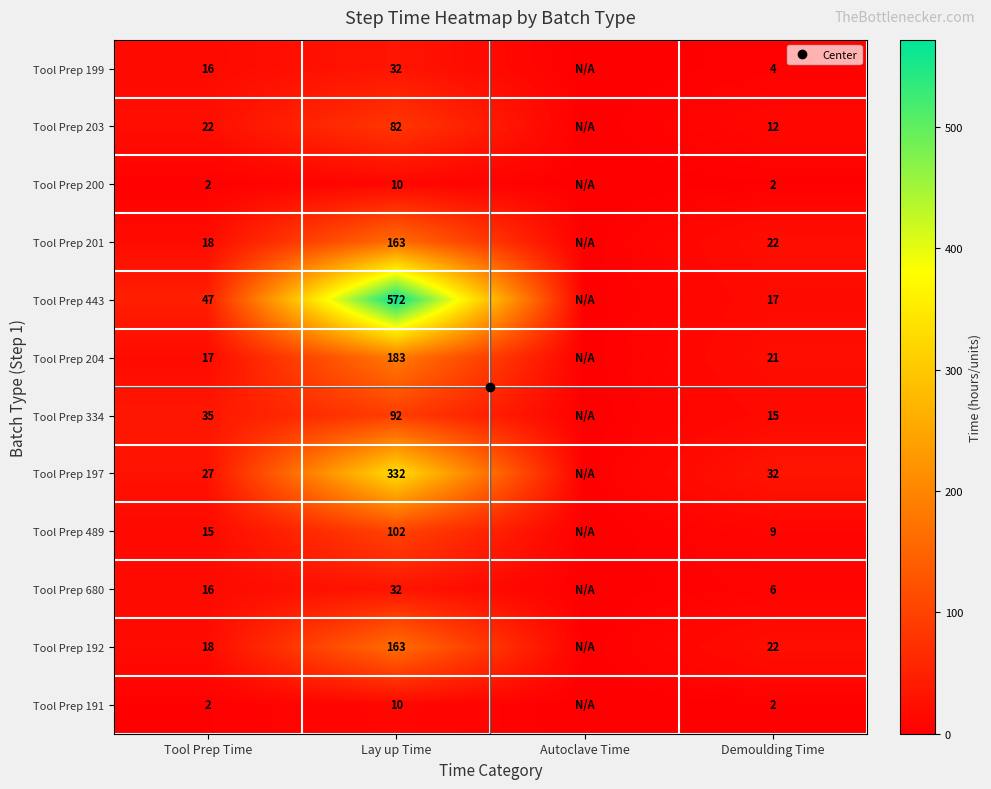

How many values in the Tool Prep 443 series exceed 47?

1